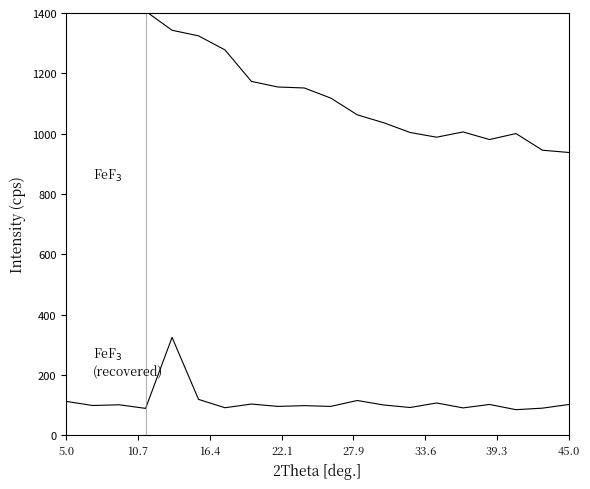

What is the value of the FeF$_3$
(recovered) point at the 19th from the left?

89.6